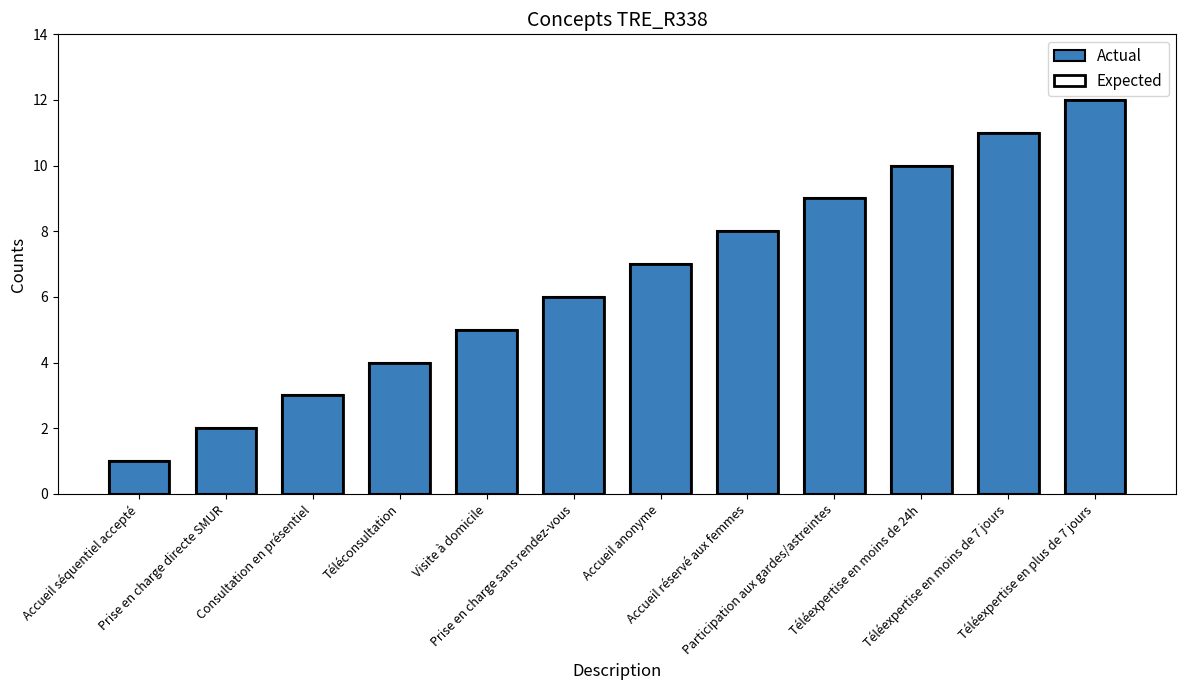

Reading right to left, list all the values displayed in this chart.

Actual: Téléexpertise en plus de 7 jours=12	Téléexpertise en moins de 7 jours=11	Téléexpertise en moins de 24h=10	Participation aux gardes/astreintes=9	Accueil réservé aux femmes=8	Accueil anonyme=7	Prise en charge sans rendez-vous=6	Visite à domicile=5	Téléconsultation=4	Consultation en présentiel=3	Prise en charge directe SMUR=2	Accueil séquentiel accepté=1
Expected: Téléexpertise en plus de 7 jours=12	Téléexpertise en moins de 7 jours=11	Téléexpertise en moins de 24h=10	Participation aux gardes/astreintes=9	Accueil réservé aux femmes=8	Accueil anonyme=7	Prise en charge sans rendez-vous=6	Visite à domicile=5	Téléconsultation=4	Consultation en présentiel=3	Prise en charge directe SMUR=2	Accueil séquentiel accepté=1